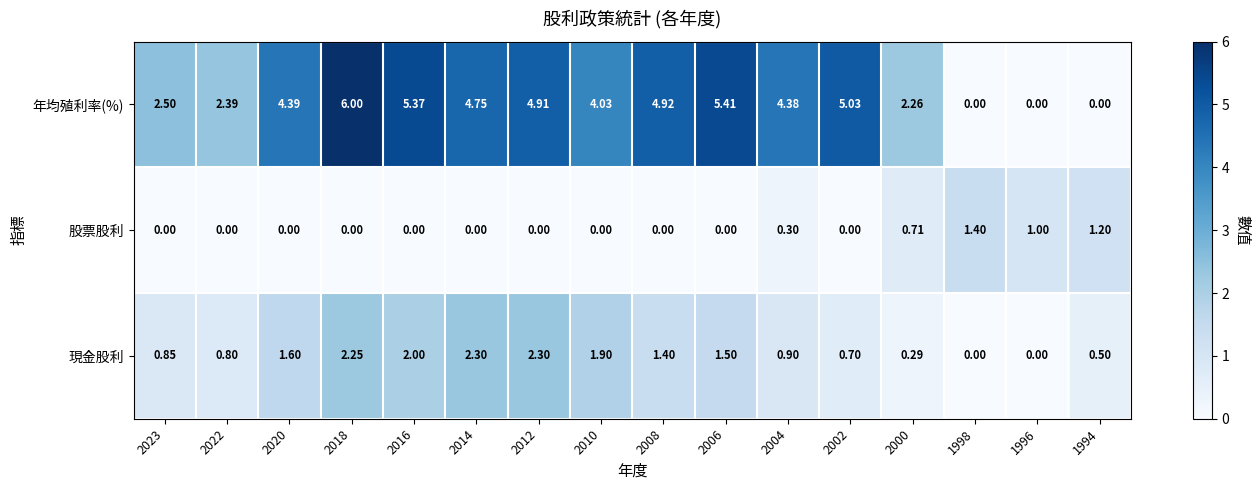

Is the value of 現金股利 at 2004 greater than the value of 股票股利 at 2012?

Yes